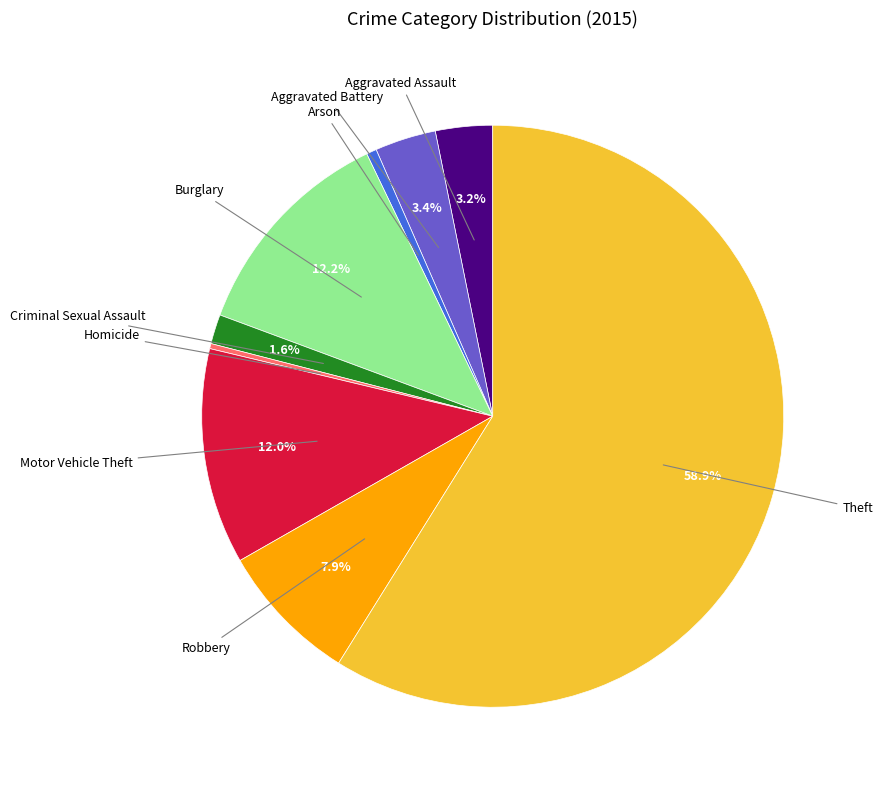

Count the number of slices in the pie.

9